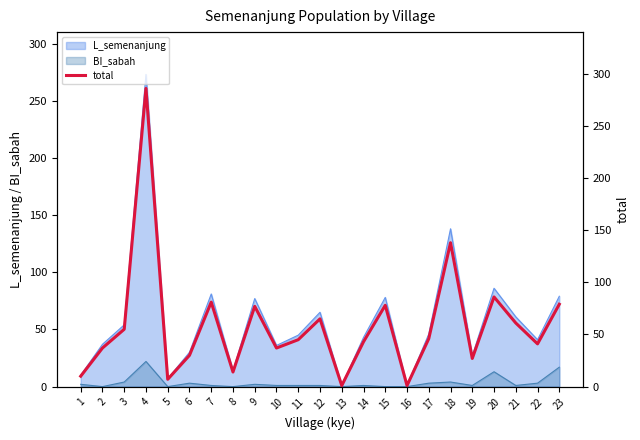

How many points are lower than both their immediate neighbors (excluding endpoints)?

7